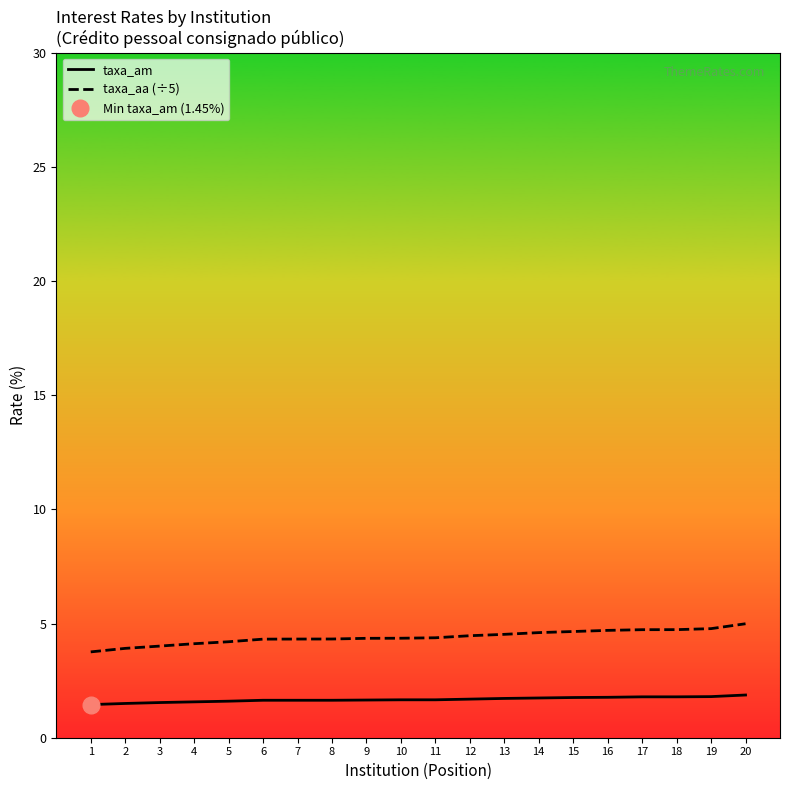

Which series has the widest spread of values?

taxa_aa (÷5)